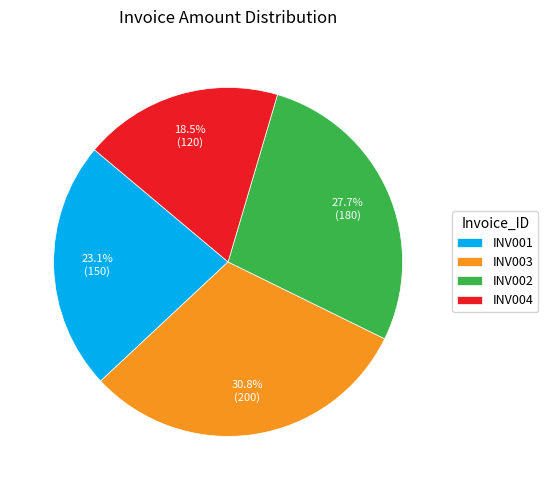

Count the number of slices in the pie.

4